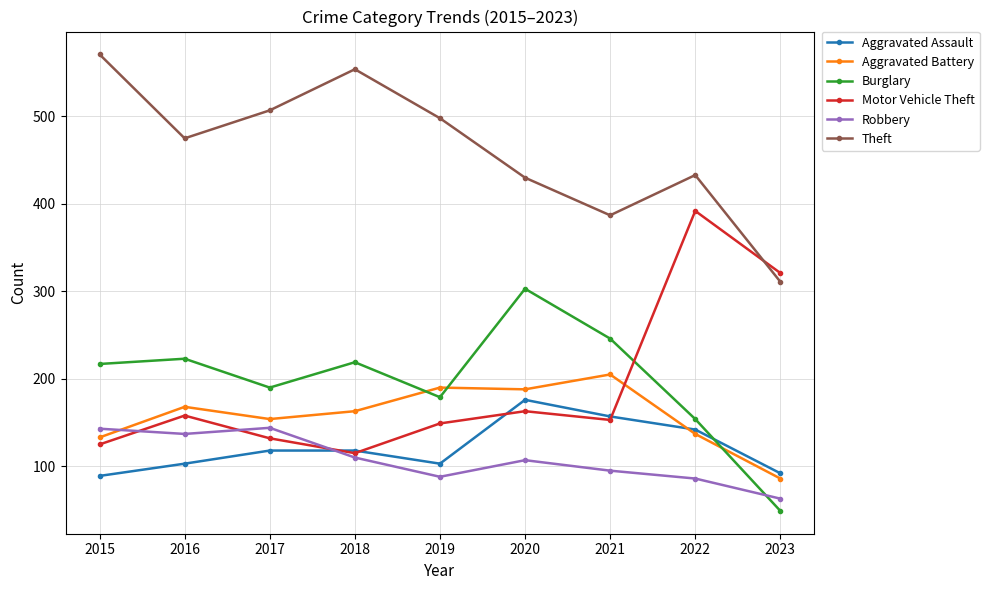

At 2020, list the series in order from smallest to largest.

Robbery, Motor Vehicle Theft, Aggravated Assault, Aggravated Battery, Burglary, Theft